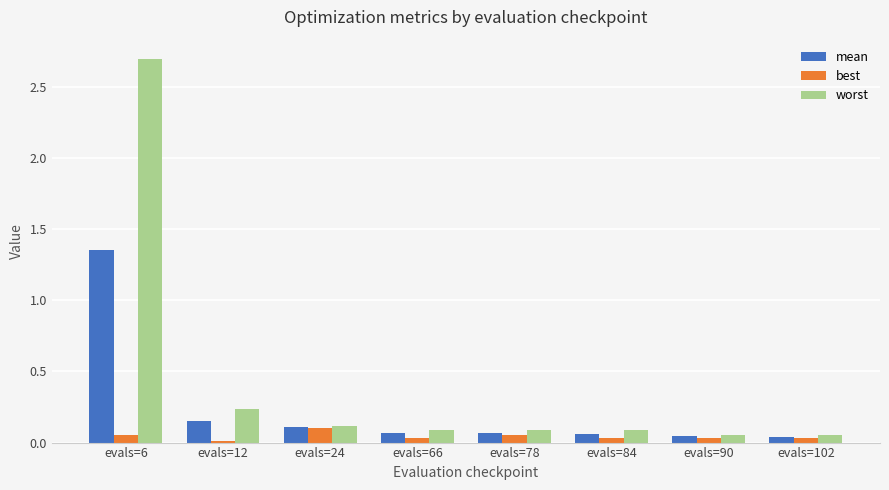

How many bars are there in total?

24